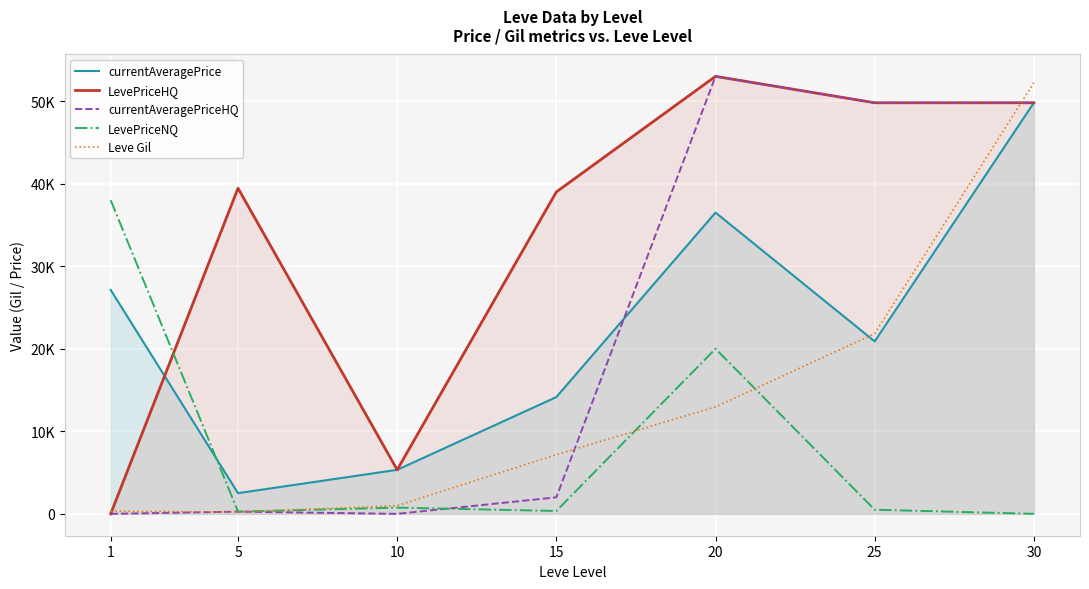

Between 15 and 20, which series saw the biggest shift?

currentAveragePriceHQ